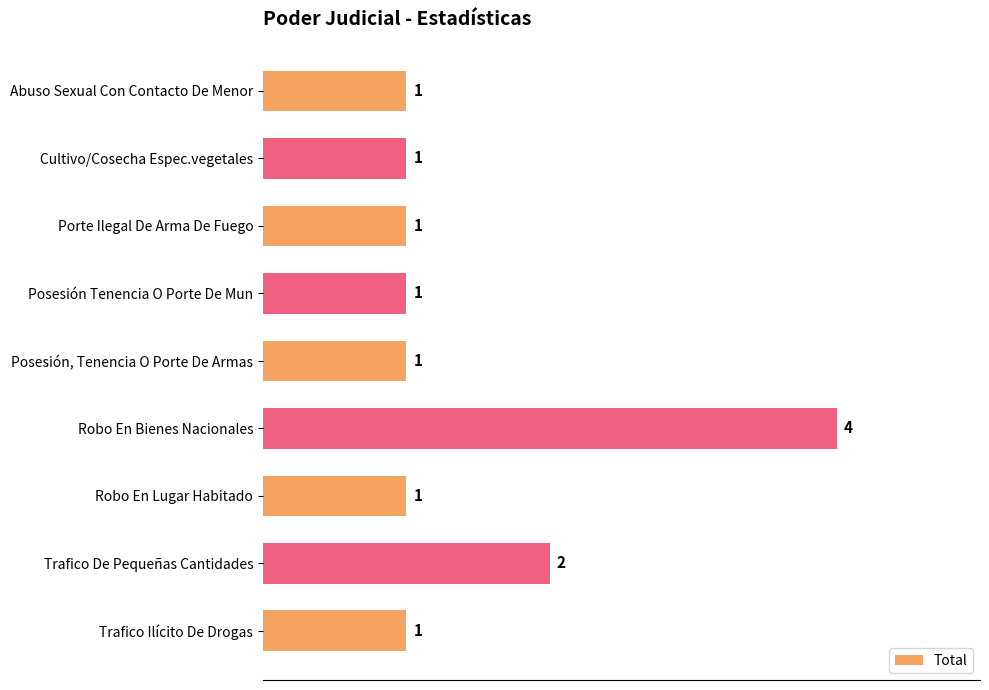

At which label is the value closest to 2?

Trafico De Pequeñas Cantidades